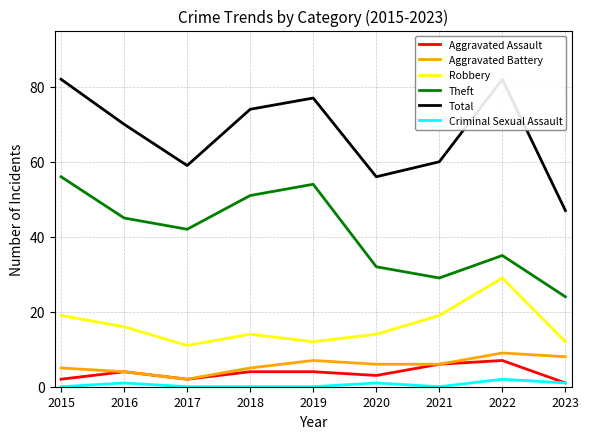

What is the total value across all series at 2019?

154